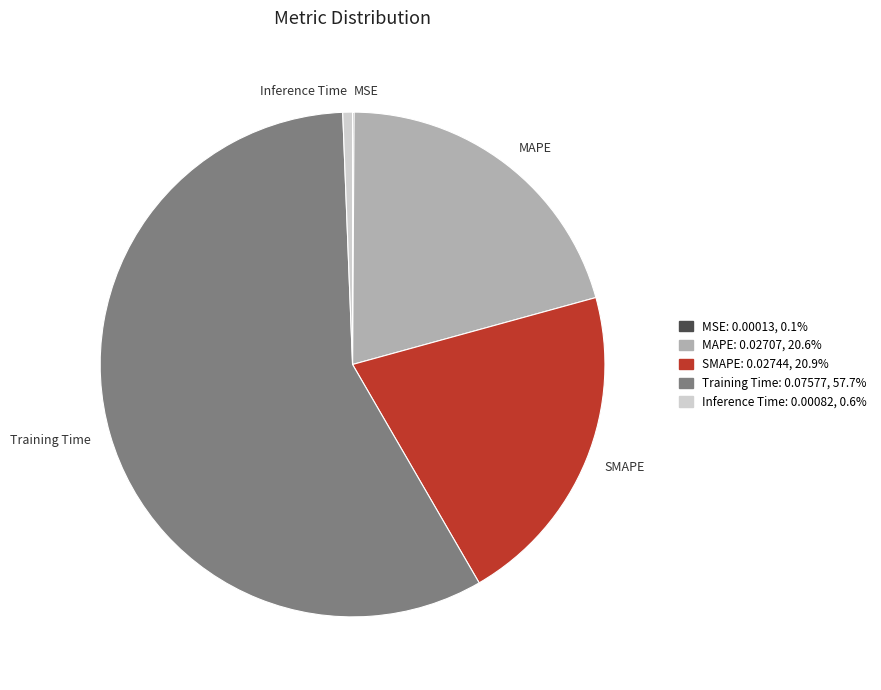

Does Inference Time represent more than half of the total?

No